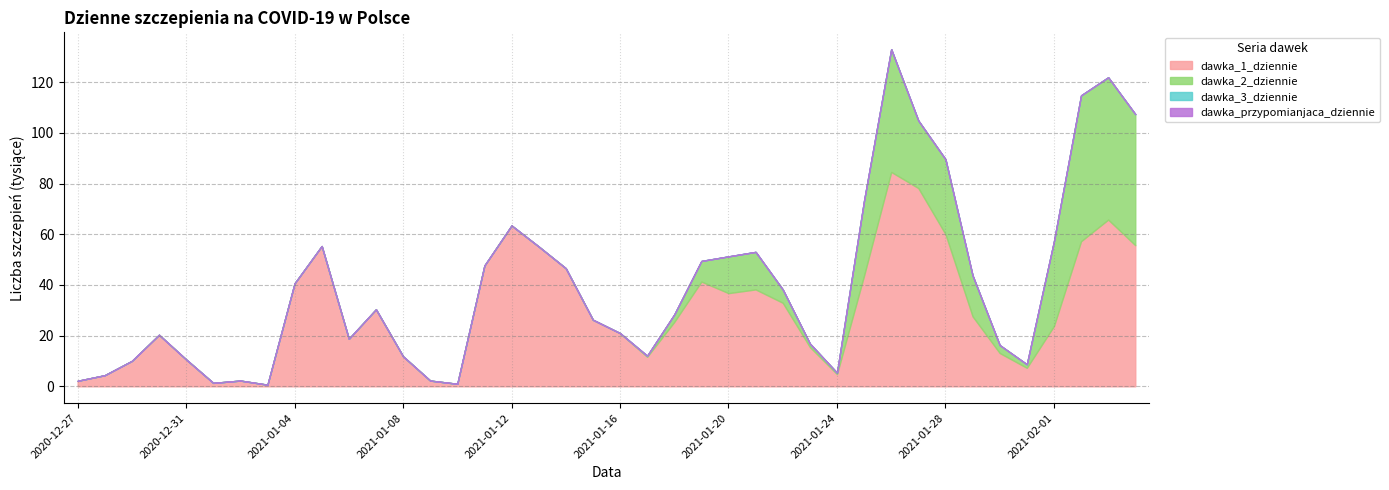

What is the maximum value shown in the chart?

84578